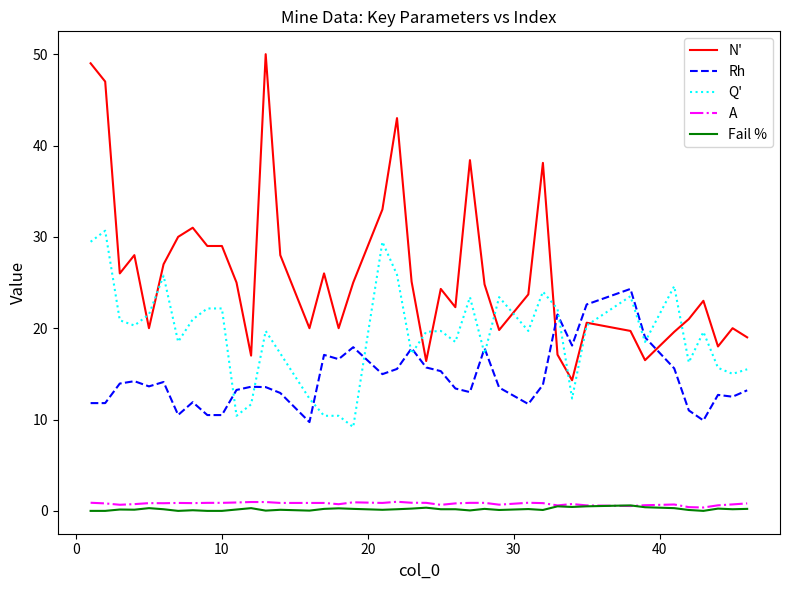

Which series ends up on top after the final intersection of Fail % and A?

A